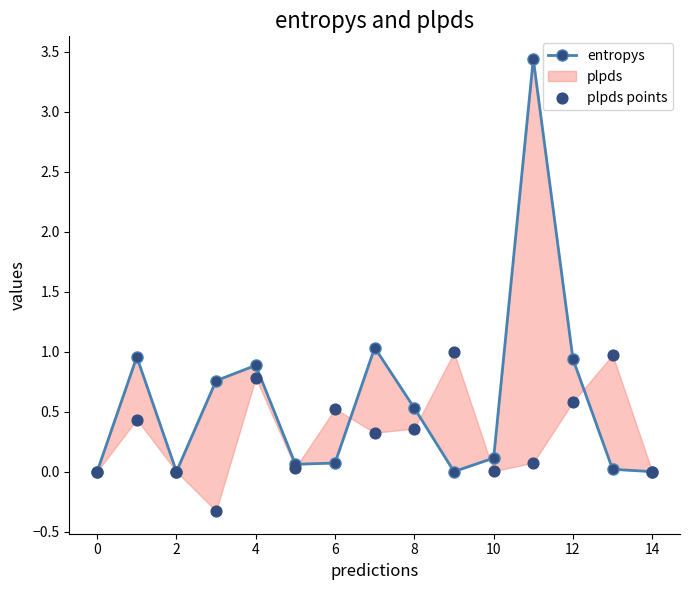

Which series contains the lowest Y value?

plpds points